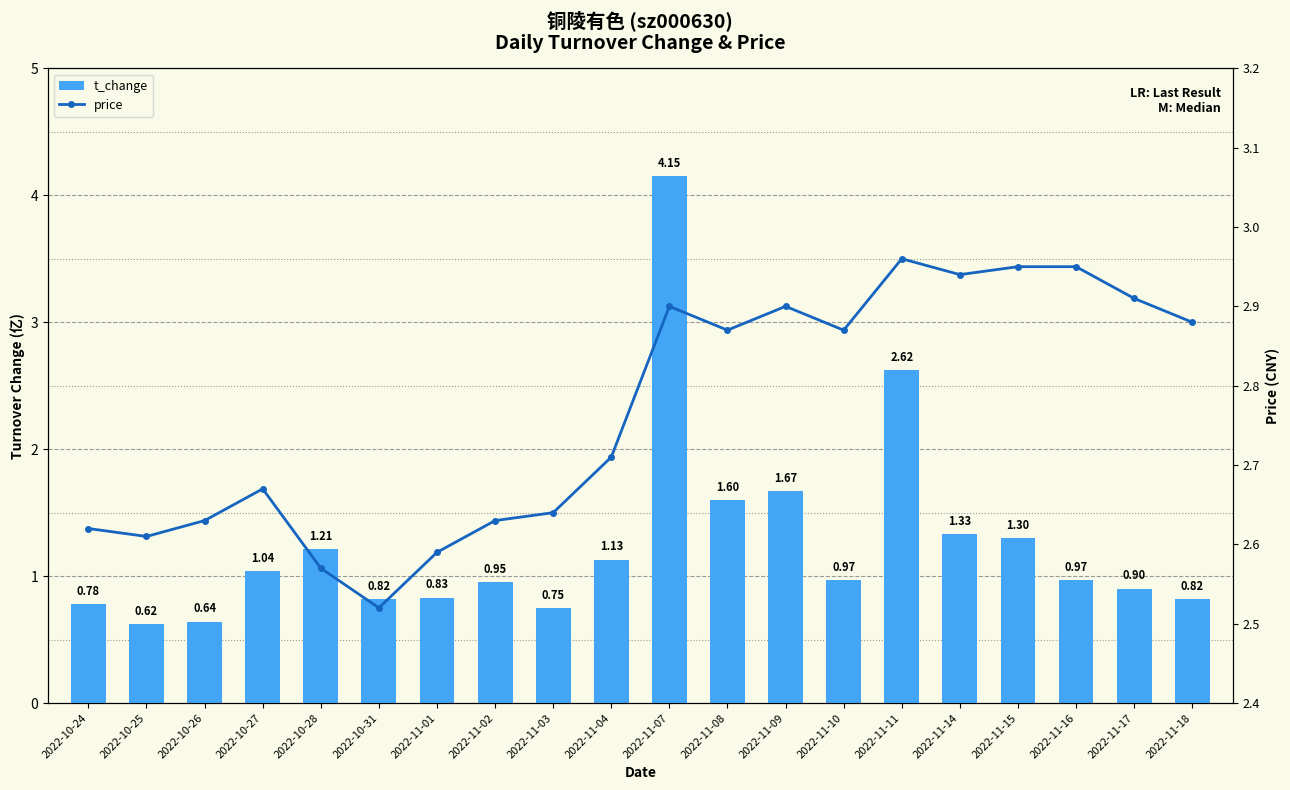

What is the minimum value for price?

2.5